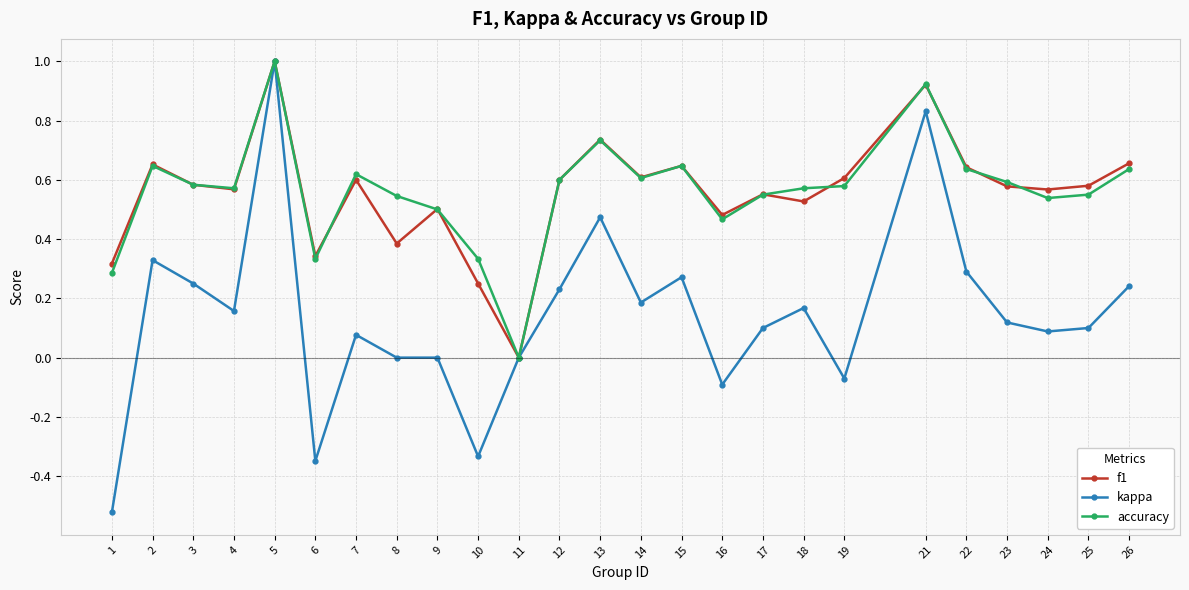

Which label corresponds to the largest value in the chart?

5